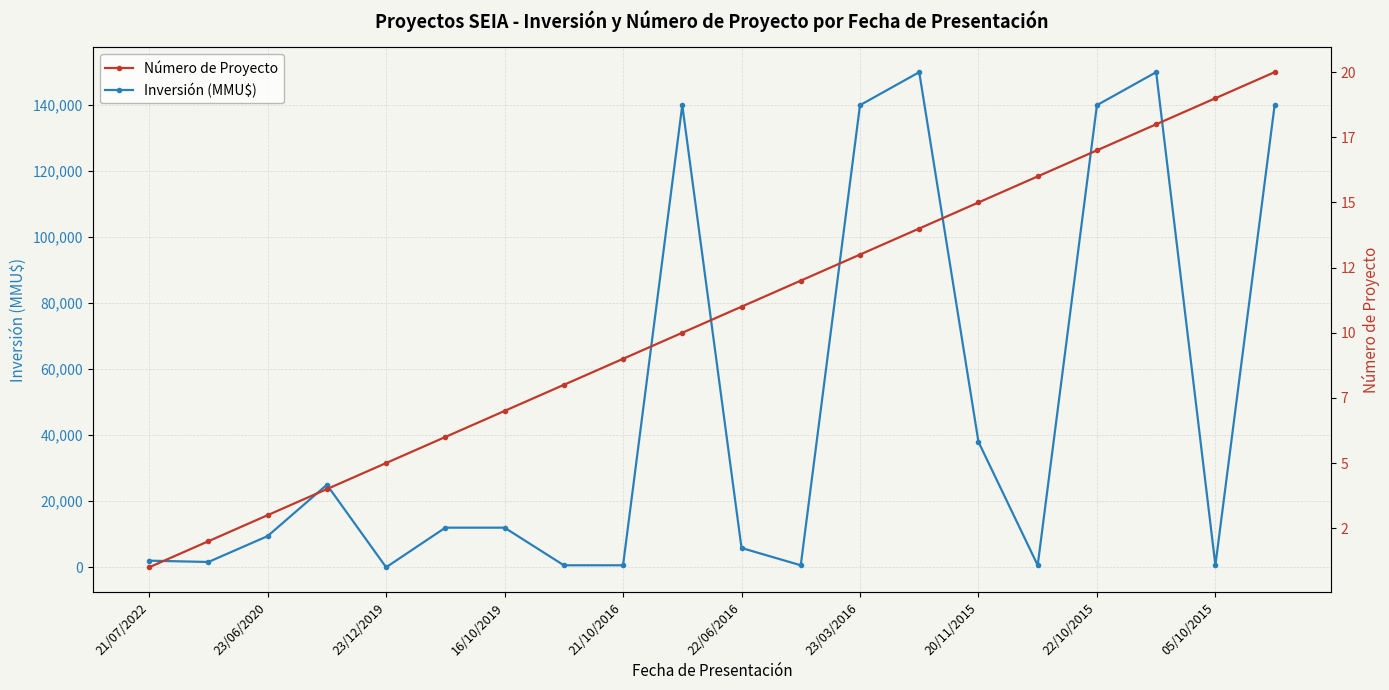

How many interior local peaks does the Inversión (MMU$) series have?

4